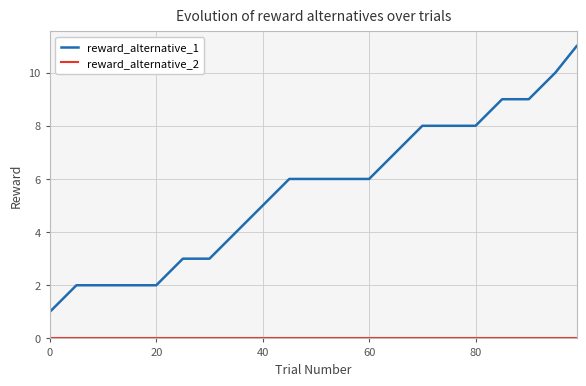

Which series has the largest range (max minus min)?

reward_alternative_1